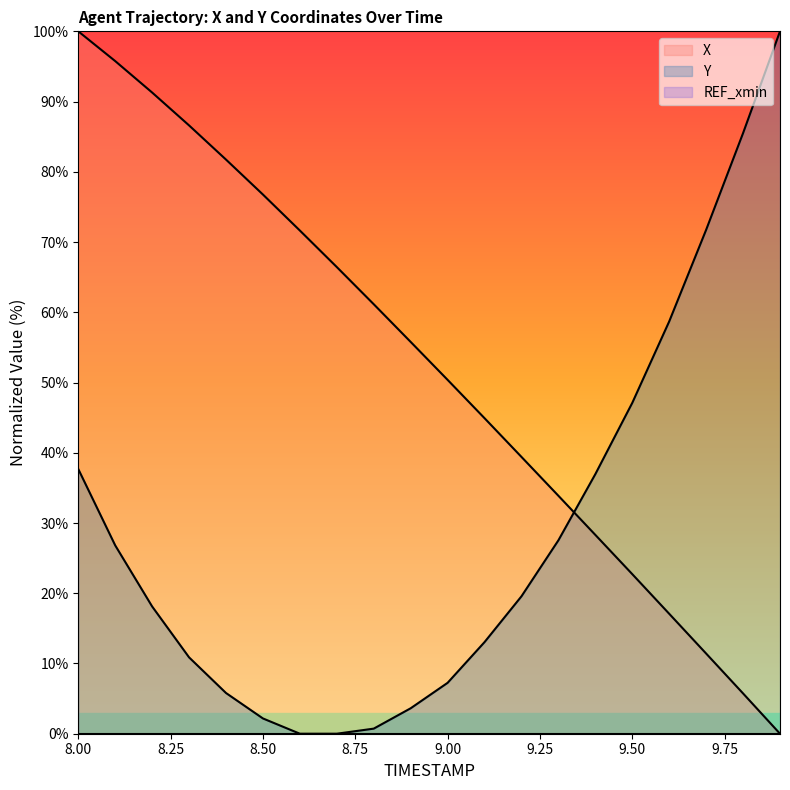

What is the difference between the maximum and minimum values in the X series?

100.0